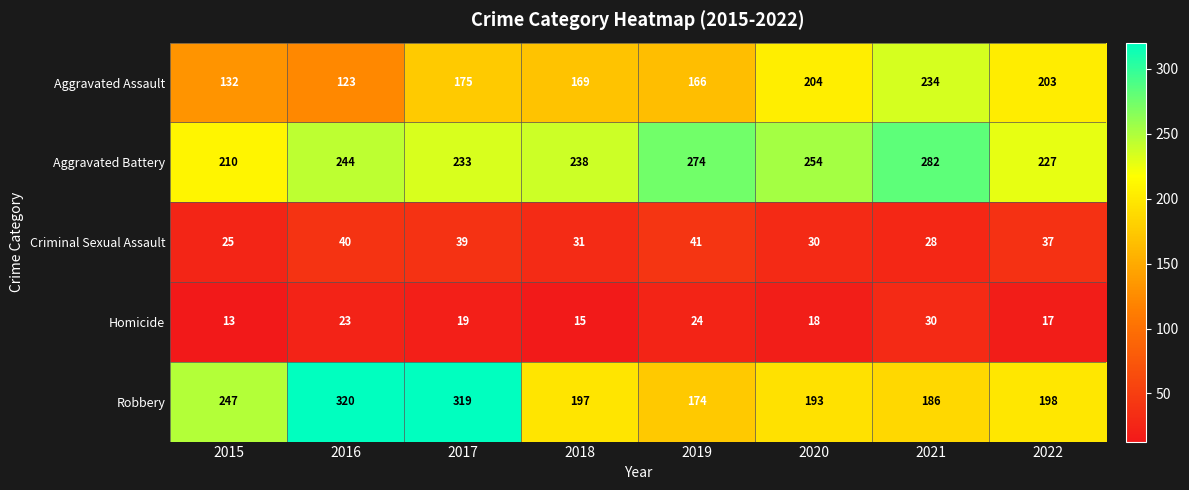

Which category has the lowest value across all series?

2015